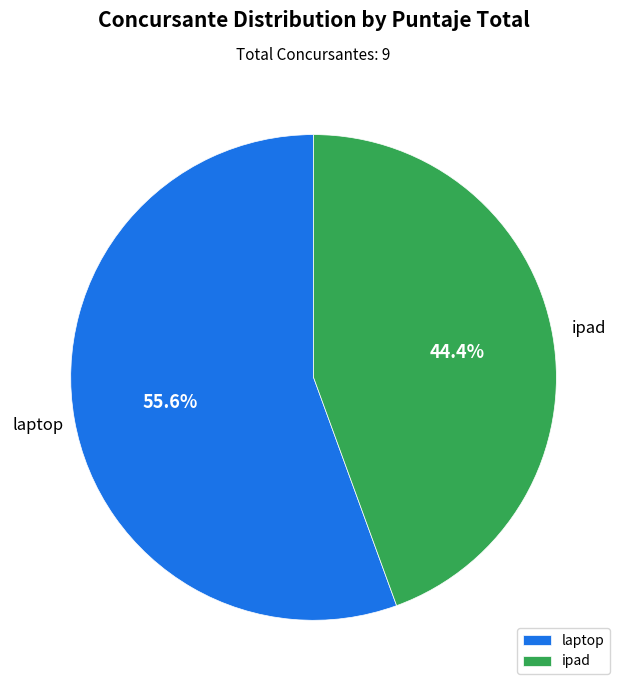

Which slice is the smallest?

ipad